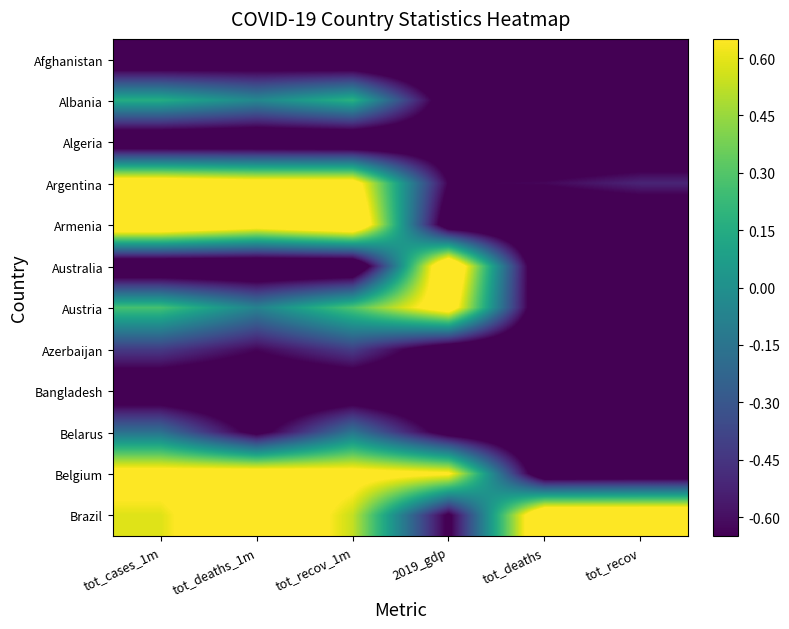

Reading right to left, extract all data points from this chart.

Afghanistan: tot_recov=-1.0	tot_deaths=-1.0	2019_gdp=-1.0	tot_recov_1m=-1.0	tot_deaths_1m=-0.9	tot_cases_1m=-1.0
Albania: tot_recov=-1.0	tot_deaths=-1.0	2019_gdp=-0.8	tot_recov_1m=0.2	tot_deaths_1m=-0.0	tot_cases_1m=0.2
Algeria: tot_recov=-1.0	tot_deaths=-1.0	2019_gdp=-0.9	tot_recov_1m=-1.0	tot_deaths_1m=-1.0	tot_cases_1m=-1.0
Argentina: tot_recov=-0.5	tot_deaths=-0.6	2019_gdp=-0.7	tot_recov_1m=0.8	tot_deaths_1m=0.8	tot_cases_1m=0.9
Armenia: tot_recov=-1.0	tot_deaths=-1.0	2019_gdp=-0.8	tot_recov_1m=1.0	tot_deaths_1m=0.8	tot_cases_1m=1.0
Australia: tot_recov=-1.0	tot_deaths=-1.0	2019_gdp=1.0	tot_recov_1m=-1.0	tot_deaths_1m=-1.0	tot_cases_1m=-1.0
Austria: tot_recov=-0.9	tot_deaths=-1.0	2019_gdp=0.8	tot_recov_1m=0.3	tot_deaths_1m=-0.1	tot_cases_1m=0.3
Azerbaijan: tot_recov=-1.0	tot_deaths=-1.0	2019_gdp=-0.8	tot_recov_1m=-0.4	tot_deaths_1m=-0.6	tot_cases_1m=-0.4
Bangladesh: tot_recov=-0.9	tot_deaths=-0.9	2019_gdp=-1.0	tot_recov_1m=-0.9	tot_deaths_1m=-0.9	tot_cases_1m=-0.9
Belarus: tot_recov=-1.0	tot_deaths=-1.0	2019_gdp=-0.8	tot_recov_1m=-0.1	tot_deaths_1m=-0.7	tot_cases_1m=-0.2
Belgium: tot_recov=-0.9	tot_deaths=-0.9	2019_gdp=0.7	tot_recov_1m=0.7	tot_deaths_1m=0.8	tot_cases_1m=0.8
Brazil: tot_recov=1.0	tot_deaths=1.0	2019_gdp=-0.7	tot_recov_1m=0.5	tot_deaths_1m=1.0	tot_cases_1m=0.6